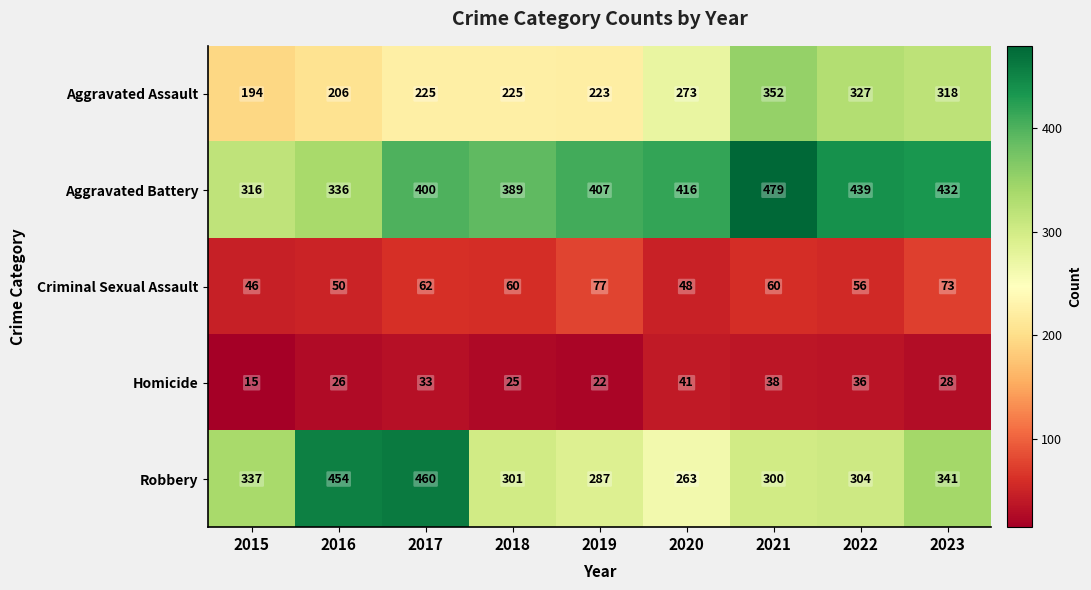

The Criminal Sexual Assault series shows 95 at 2018. True or false?

False